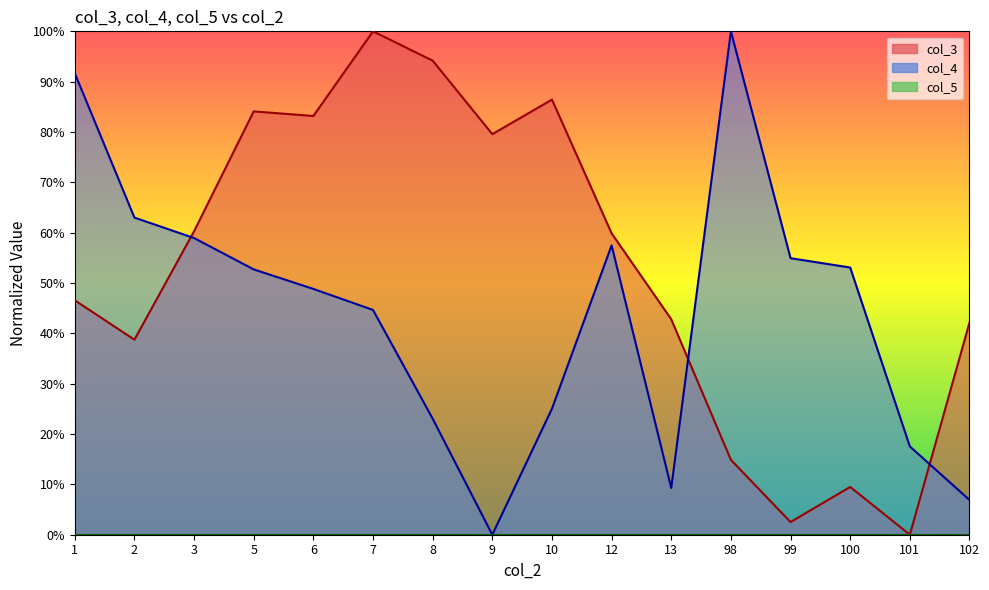

How many interior local peaks does the col_3 series have?

4